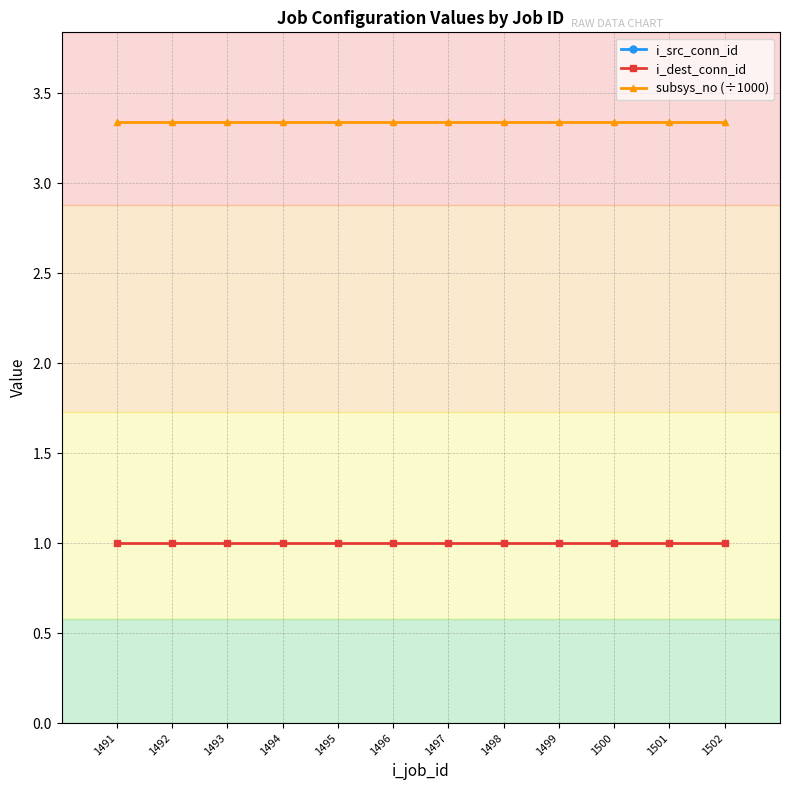

List the labels in order of subsys_no (÷1000) value, largest first.

1491, 1492, 1493, 1494, 1495, 1496, 1497, 1498, 1499, 1500, 1501, 1502